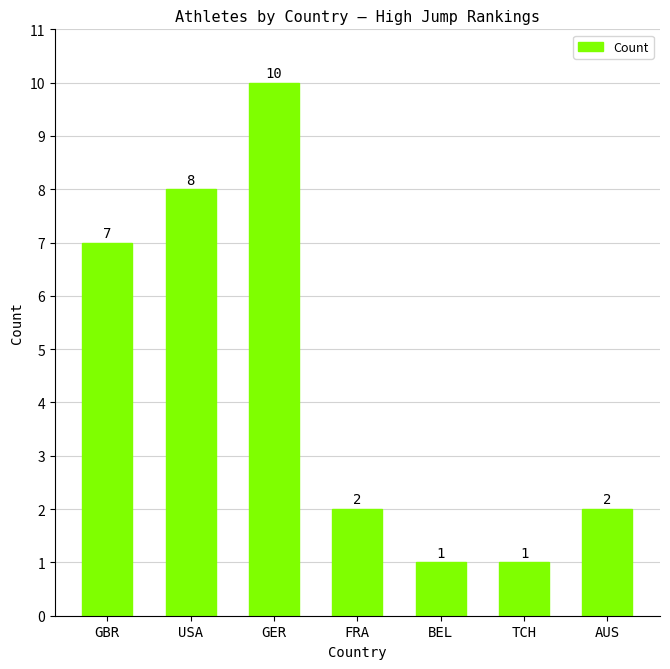

True or false: the data shows 2 at FRA.

True